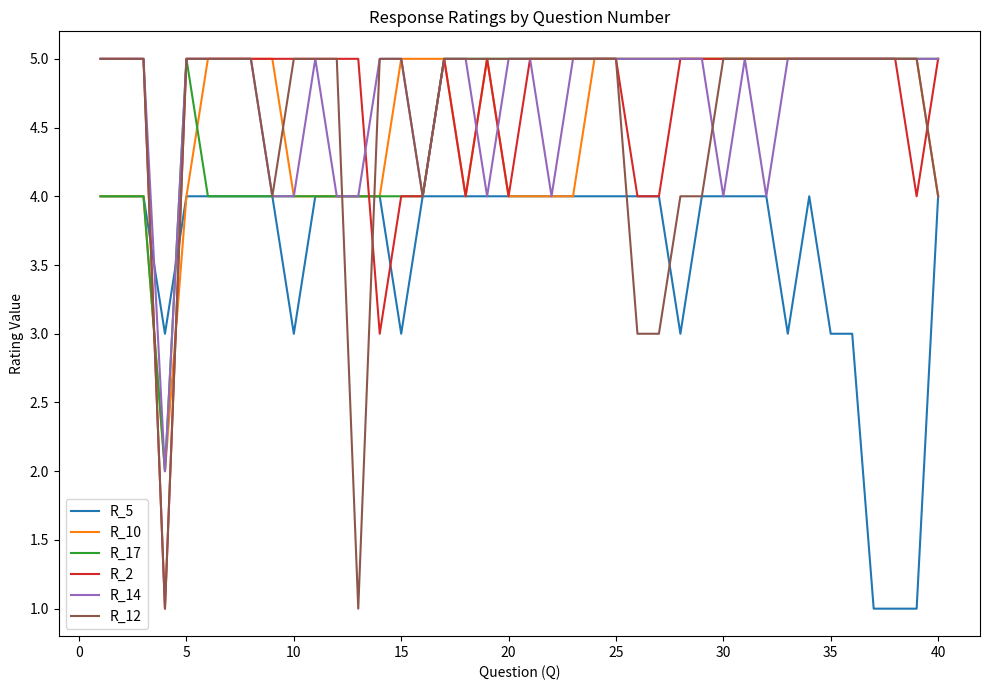

Does the chart have visible grid lines?

No